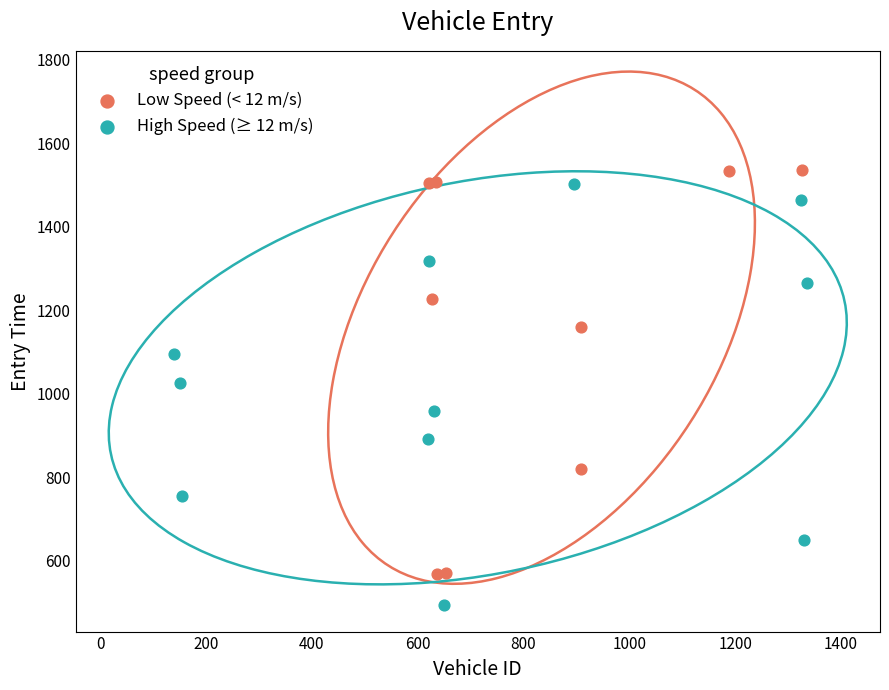

What are all the series names shown in the legend?

Low Speed (< 12 m/s), High Speed (≥ 12 m/s)